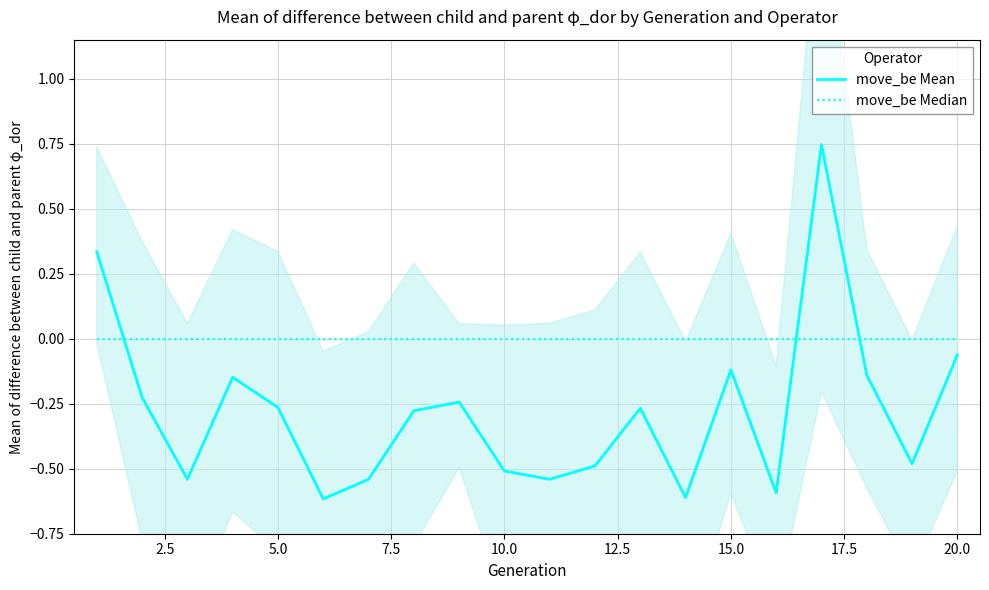

What are all the series names shown in the legend?

move_be Mean, move_be Median